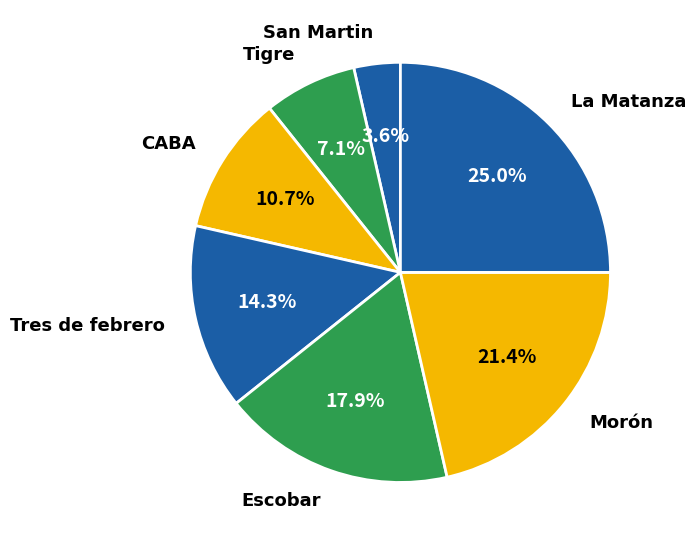

Does any single category account for the majority?

No